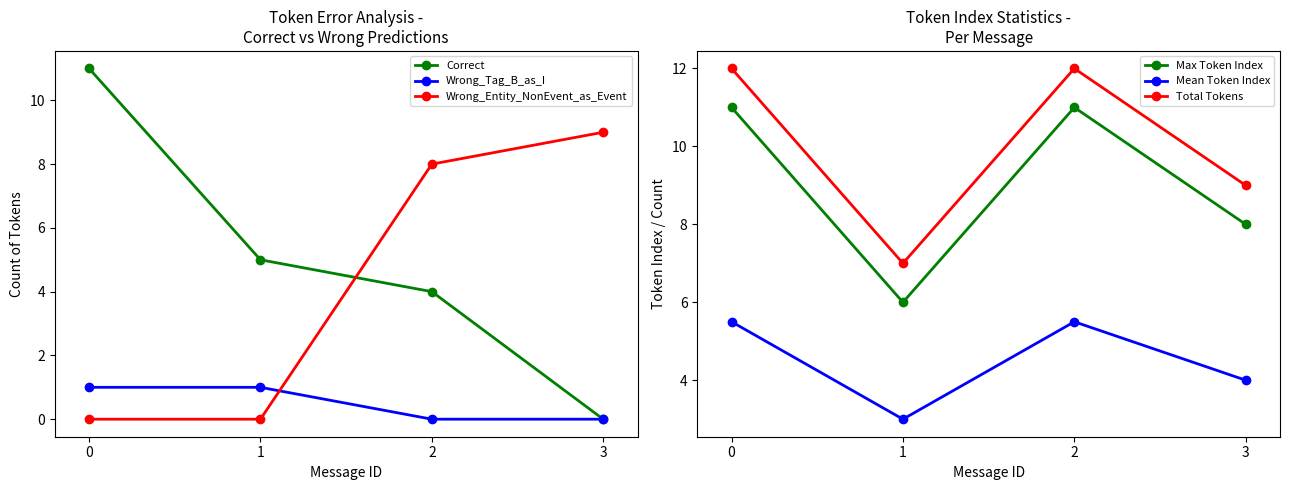

Which series ends up on top after the final intersection of Correct and Wrong_Entity_NonEvent_as_Event?

Wrong_Entity_NonEvent_as_Event